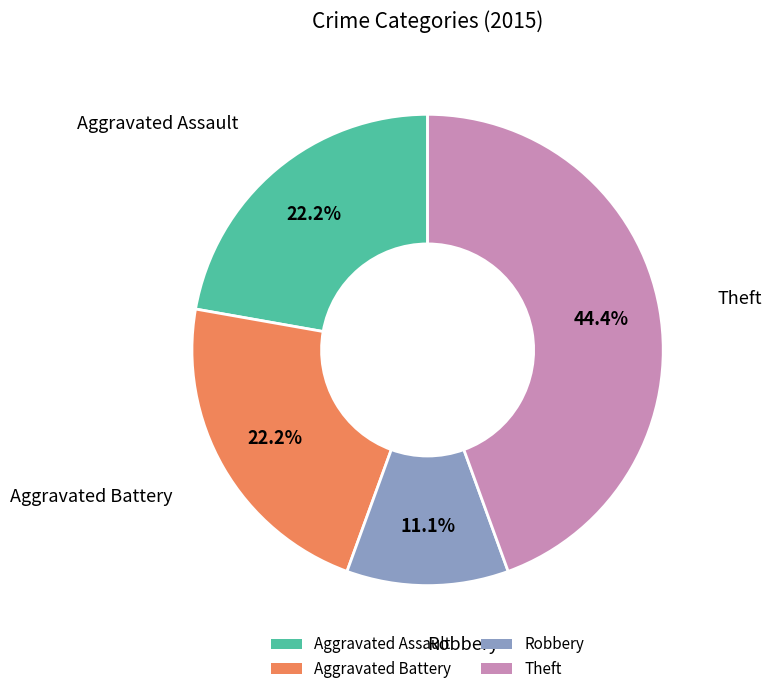

Is it true that Aggravated Battery is 34% of the pie?

False